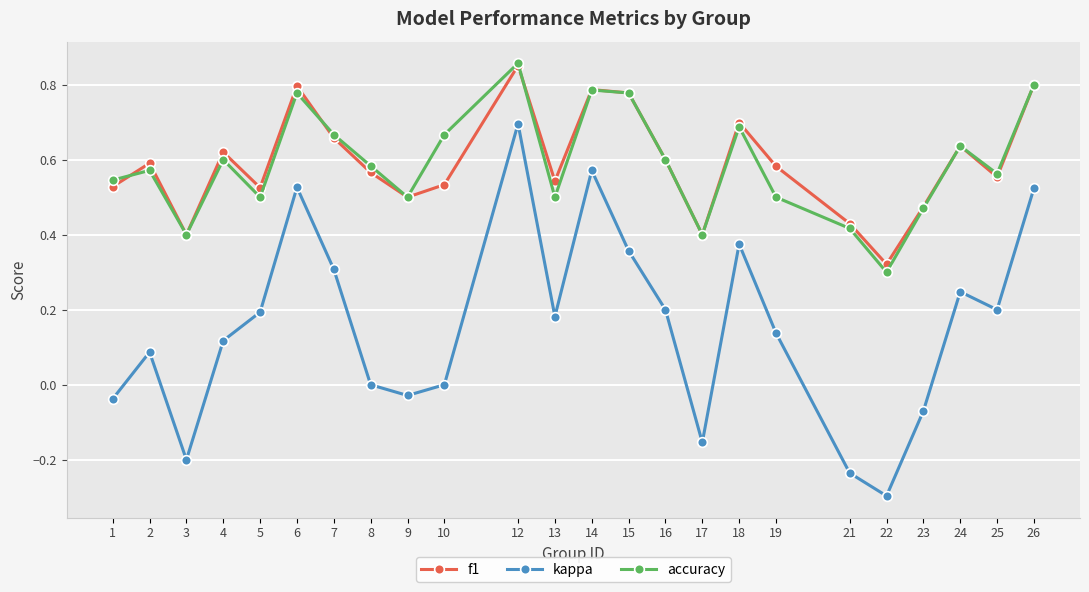

Is it true that f1 equals 0.7 at 18?

True